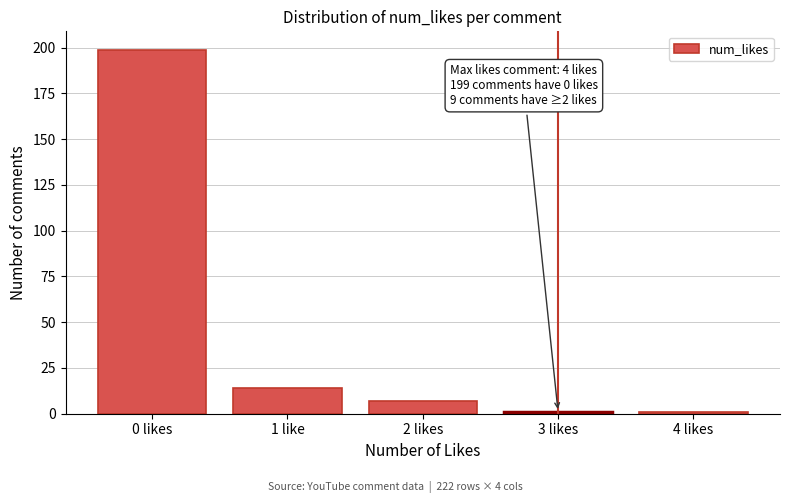

Reading left to right, transcribe all the data shown in this chart.

199	14	7	1	1